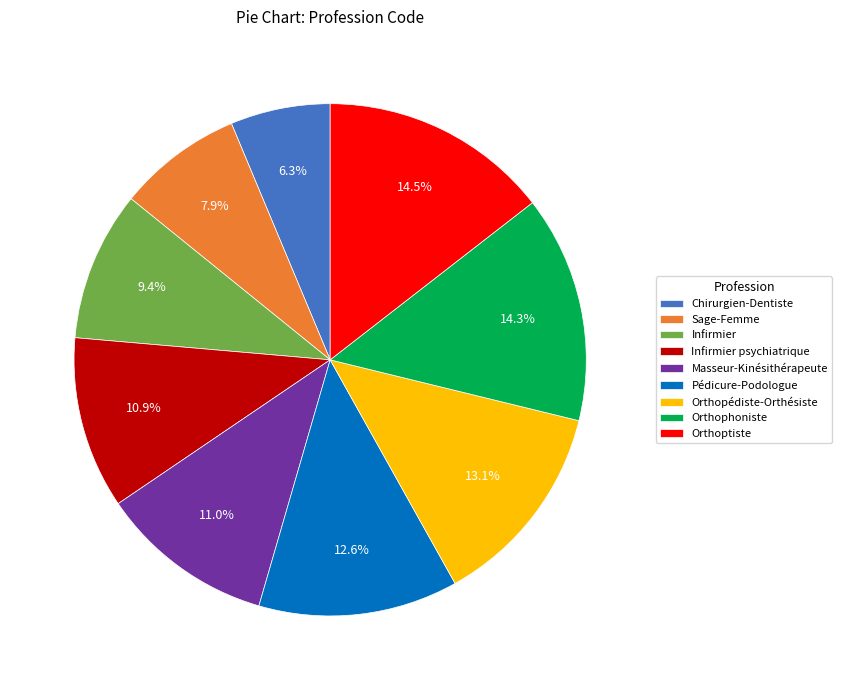

How many slices are in this pie chart?

9